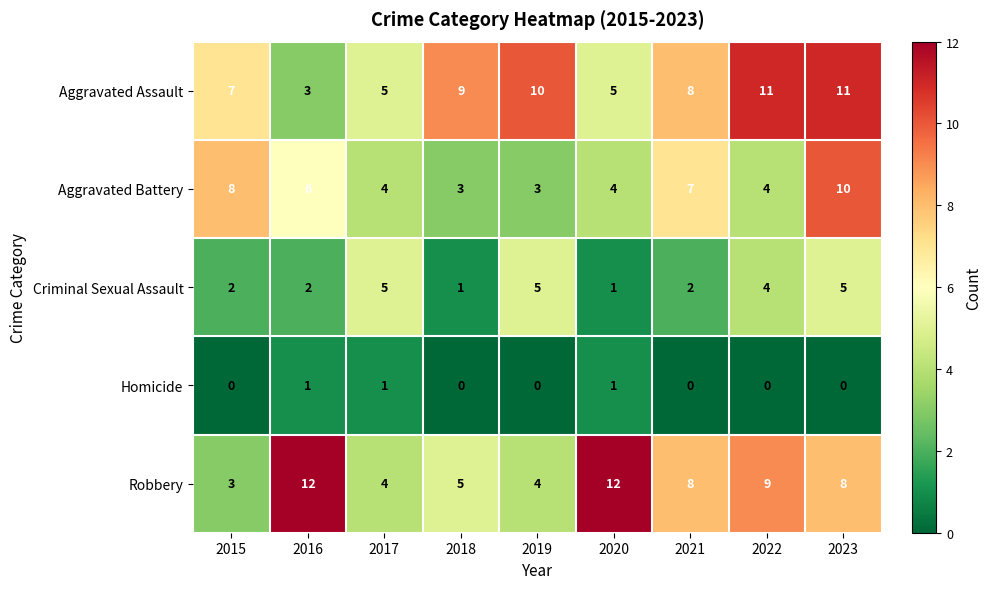

True or false: Aggravated Assault has a value of 7 at 2015.

True